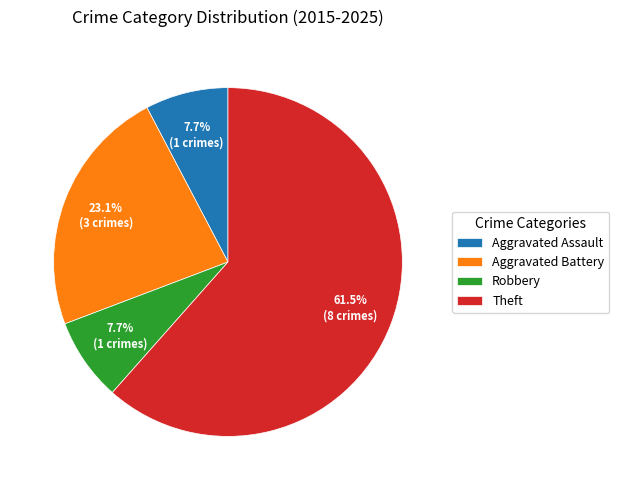

Which has a higher value, Theft or Aggravated Assault?

Theft